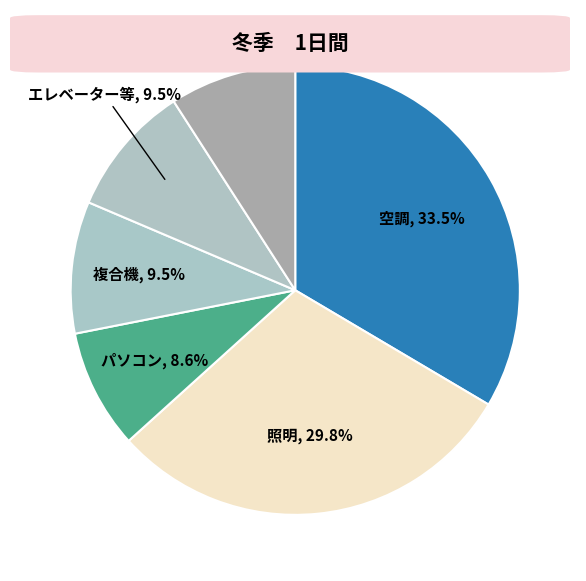

How many slices are in this pie chart?

6